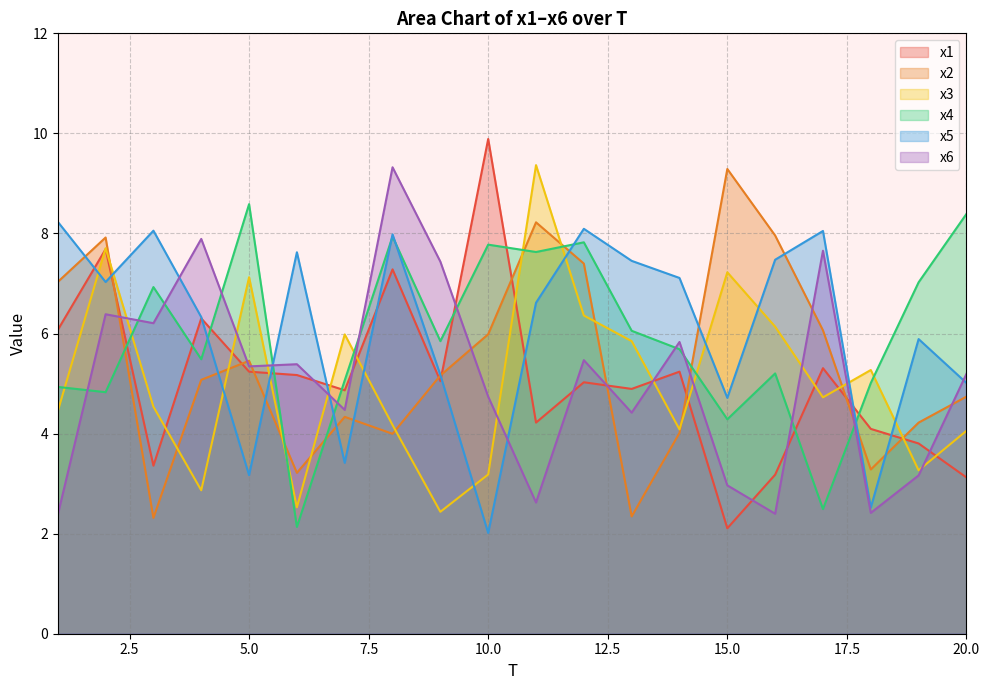

What is the sum of all x5 values?

122.0